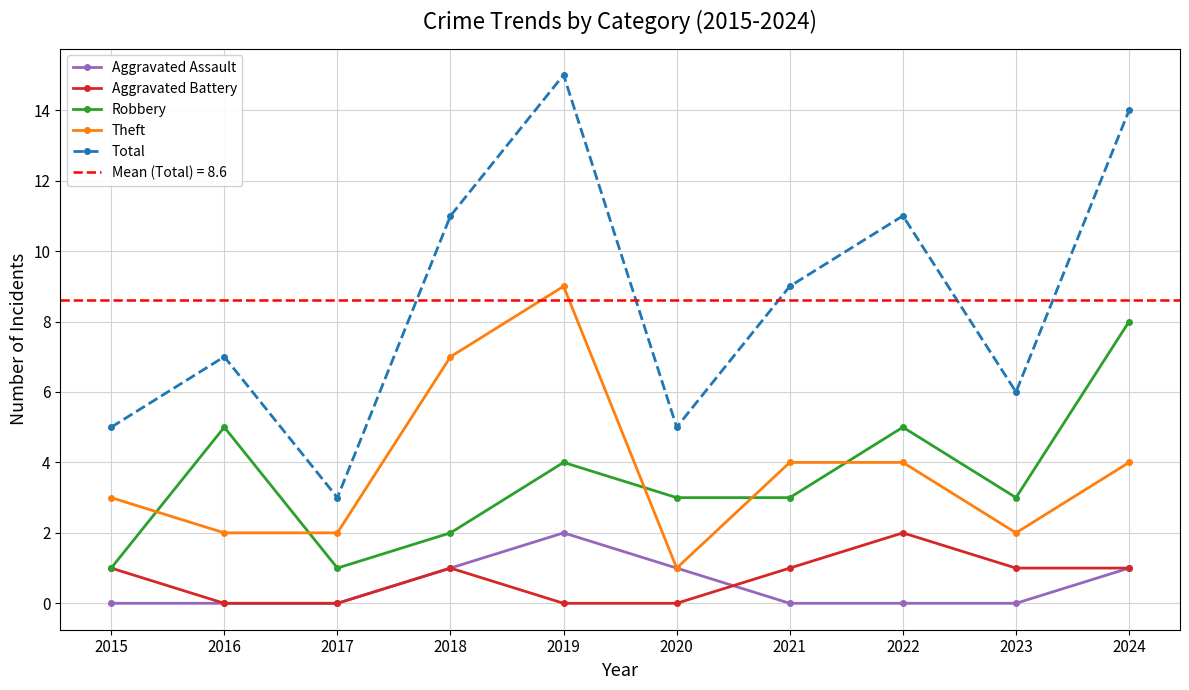

How many values in the Aggravated Battery series are below 1?

4